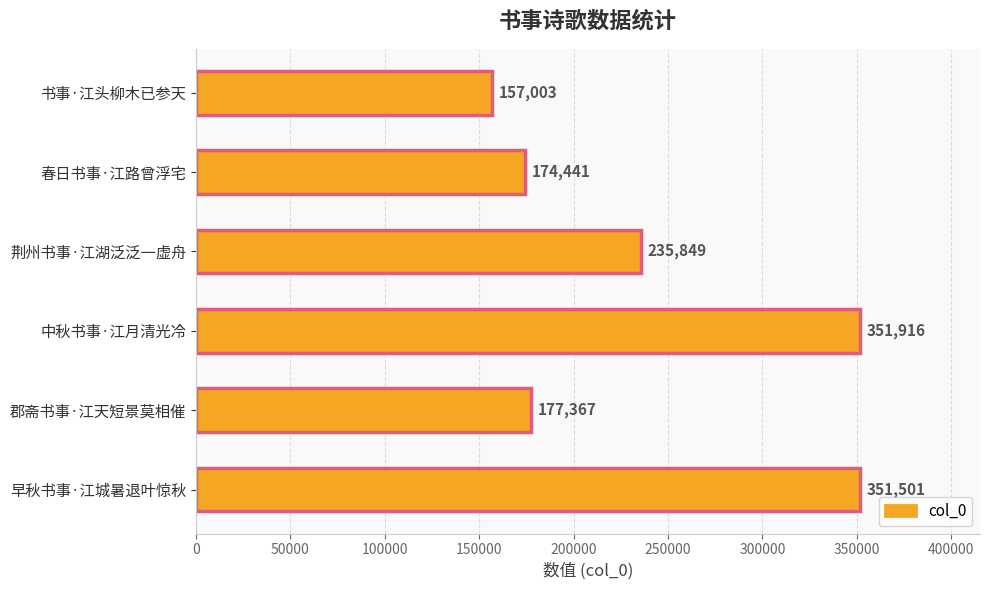

What is the average value?

241346